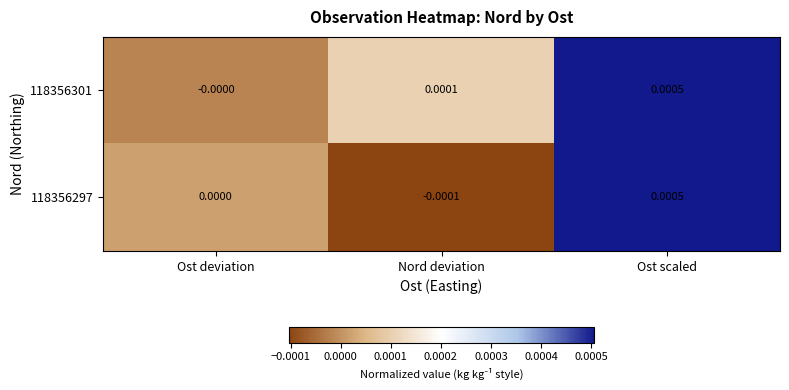

Where is 118356301 nearest to the value 0?

Ost deviation